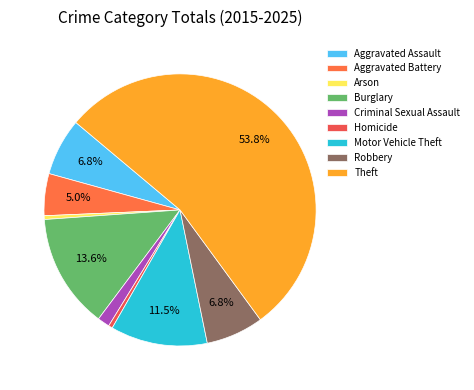

How much of the chart is everything except Arson?

99.6%